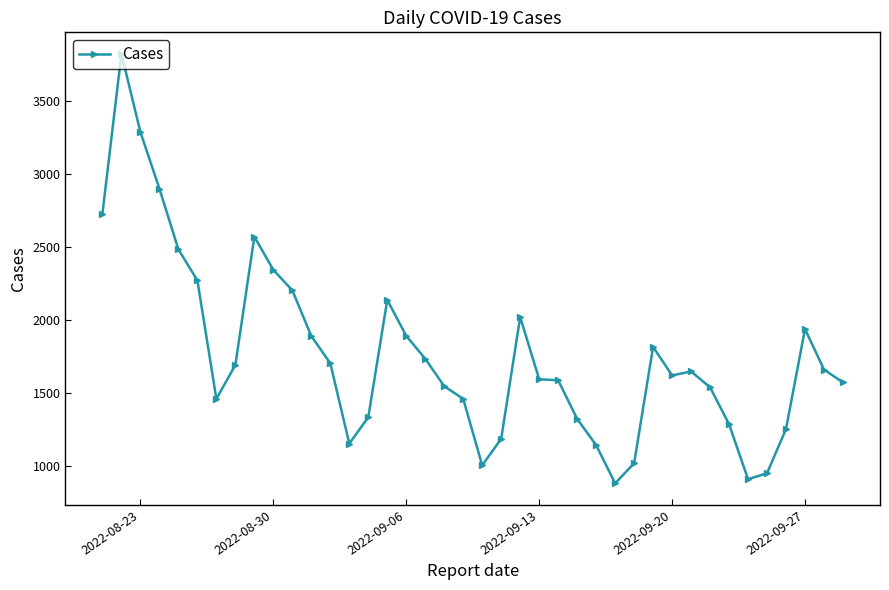

What is the average value?

1765